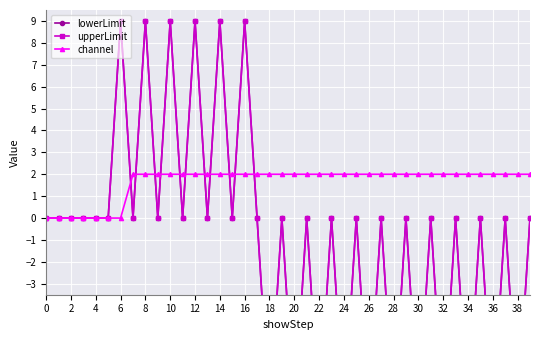

True or false: channel has a value of 1 at 36.

False